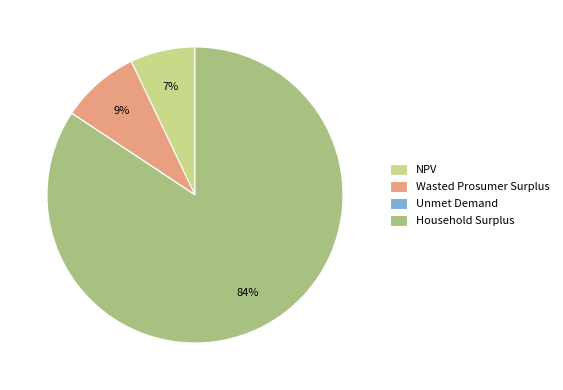

What is the largest slice in the pie chart?

Household Surplus